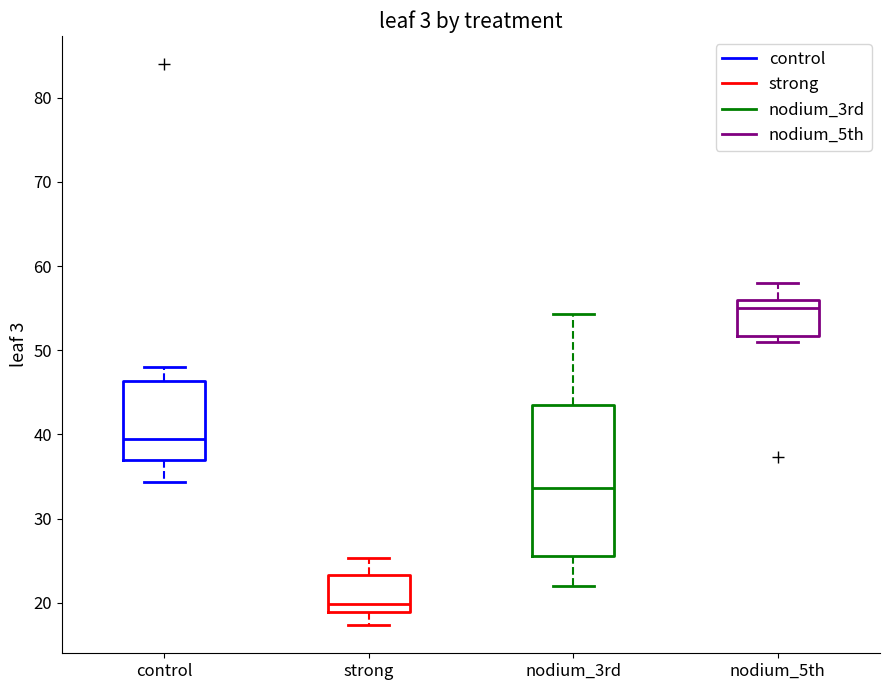

Where does the median line of the box for nodium_3rd sit on the y-axis? The values are not printed on the chart, so give them approximately, as read against the axis.

34